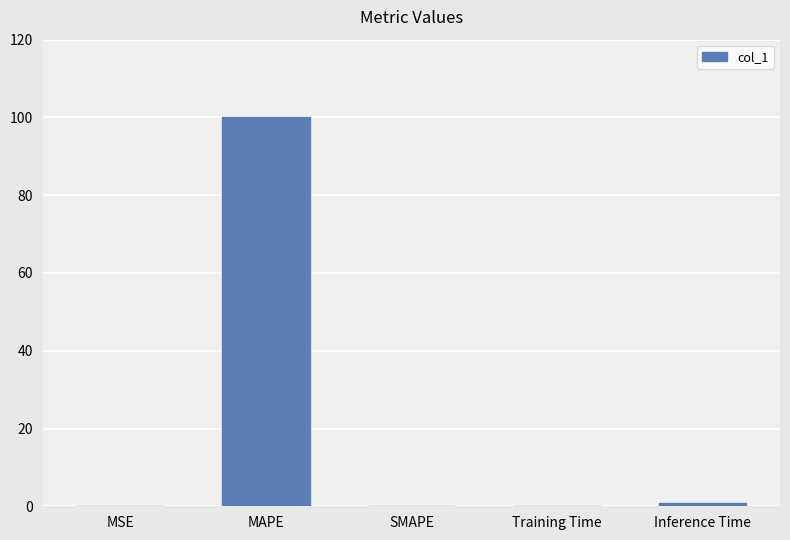

Is it true that the value at MAPE is 100.0?

True